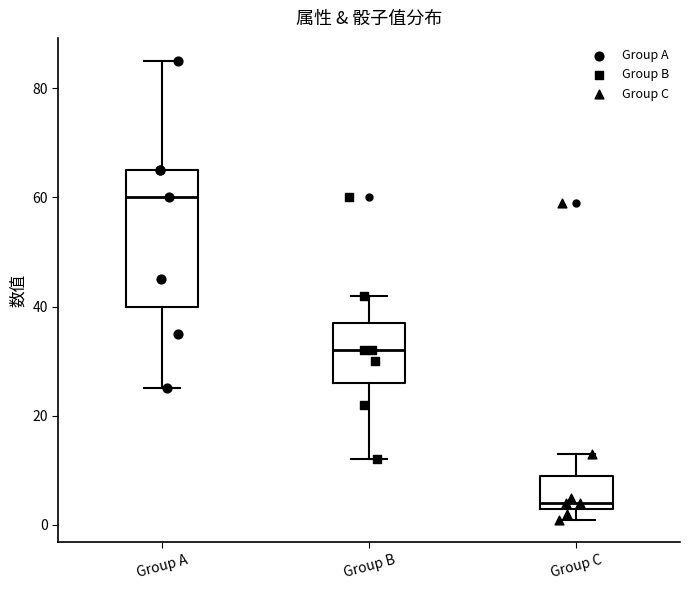

Reading left to right, read every box against the y-axis: the position of its median line, the range the box covers, and the ends of its whiskers. The values are not printed on the chart, so give them approximately, as read against the axis.

Group A: median 60, box 40 to 66, whiskers 26 to 86
Group B: median 32, box 26 to 38, whiskers 12 to 42
Group C: median 4 (just above the box's lower edge), box 4 to 10, whiskers 2 to 14